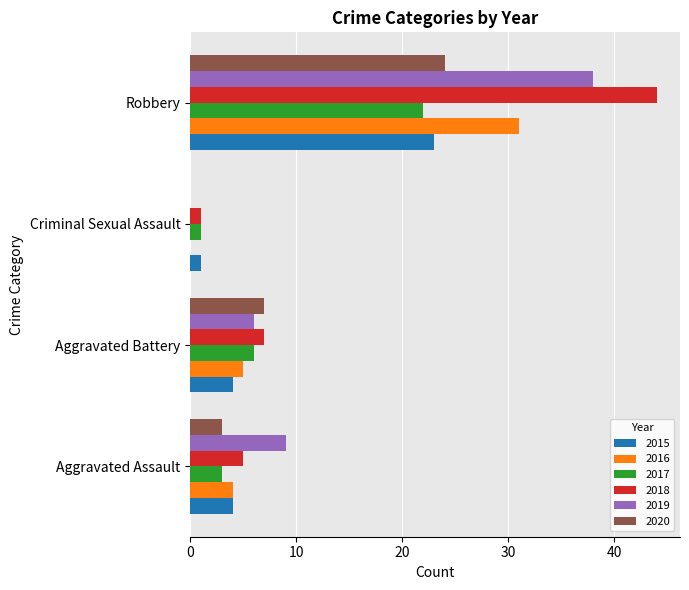

What is the total value across all series at Aggravated Battery?

35